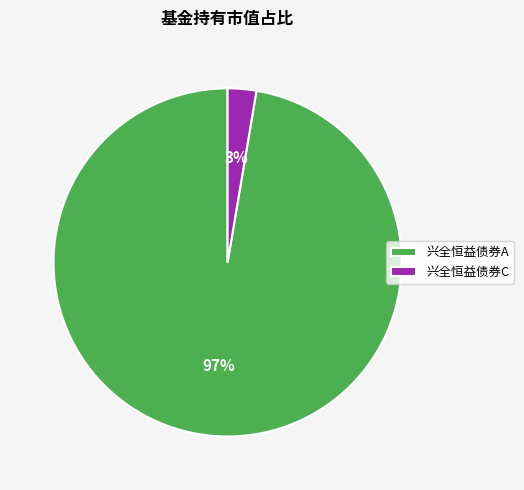

What percentage is the 兴全恒益债券C slice, to the nearest percent?

3%